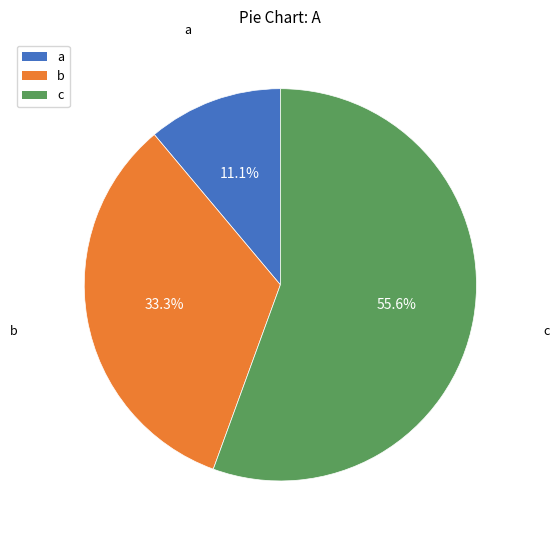

Is there any slice that represents more than half of the pie?

Yes